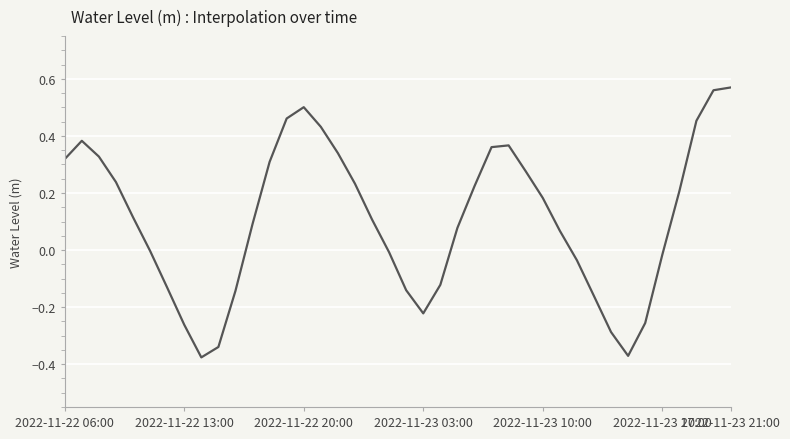

How many lines are shown in the chart?

1